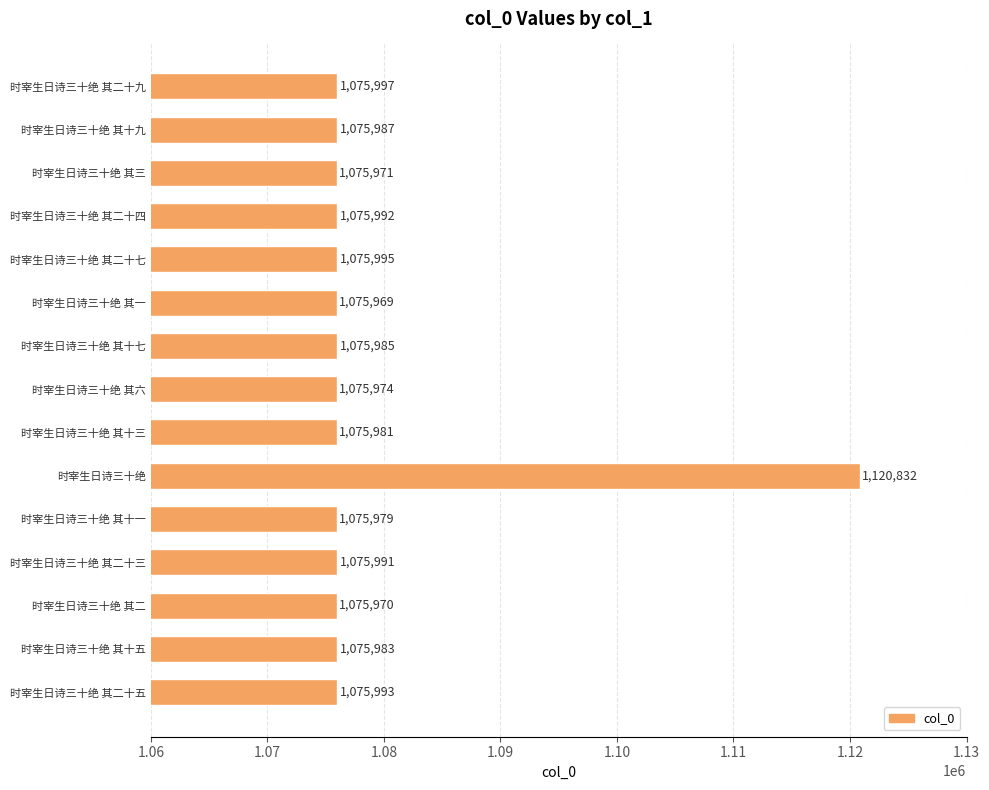

Does the chart contain stacked bars?

No